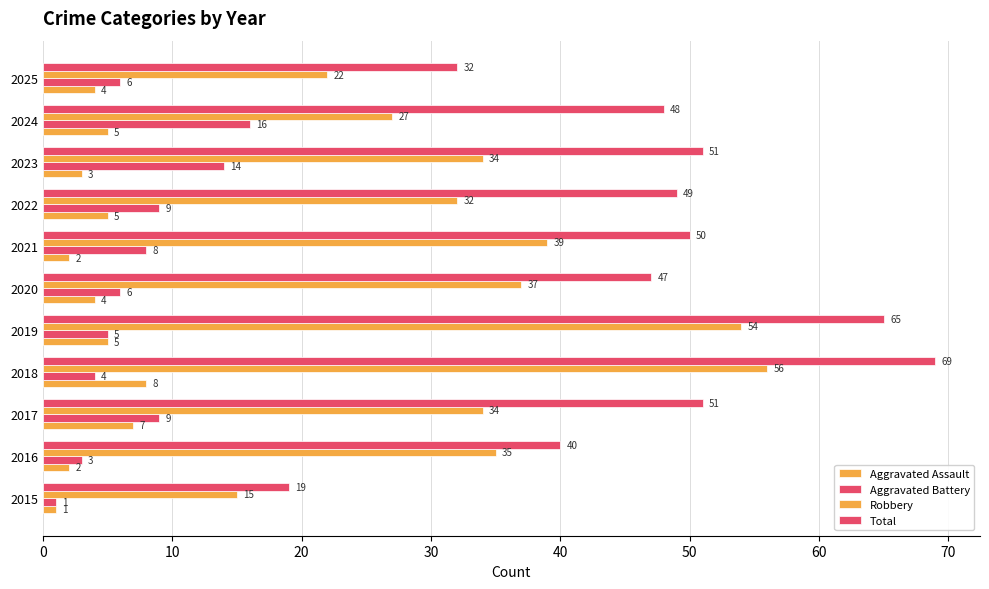

How many values in the Robbery series are below 34?

4